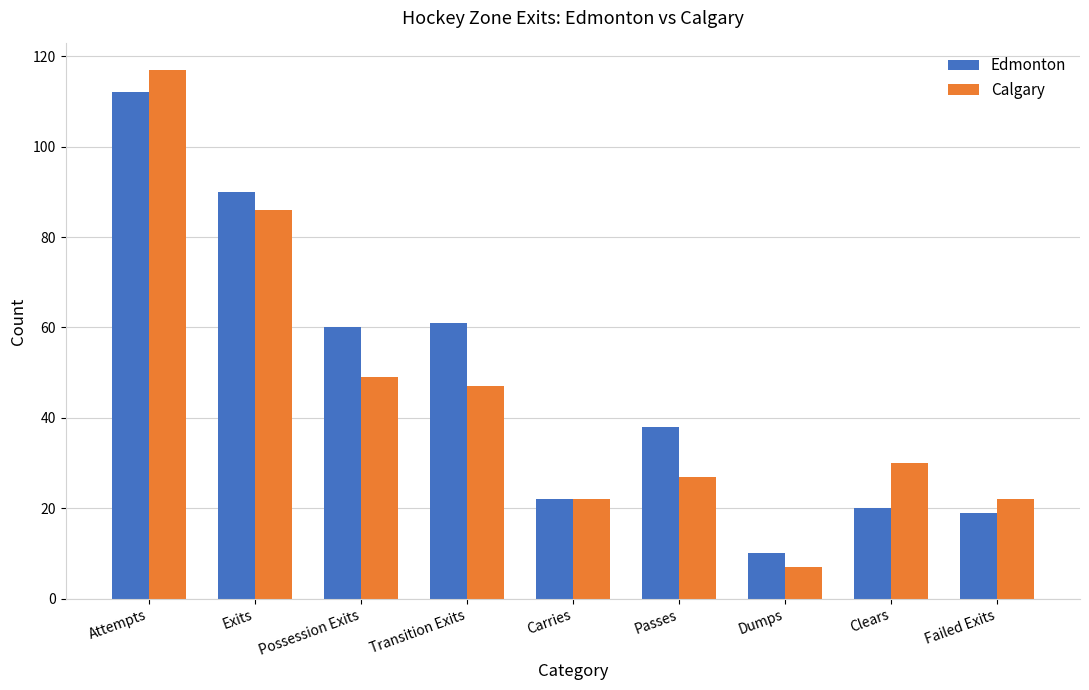

How many values in the Edmonton series are below 38?

4